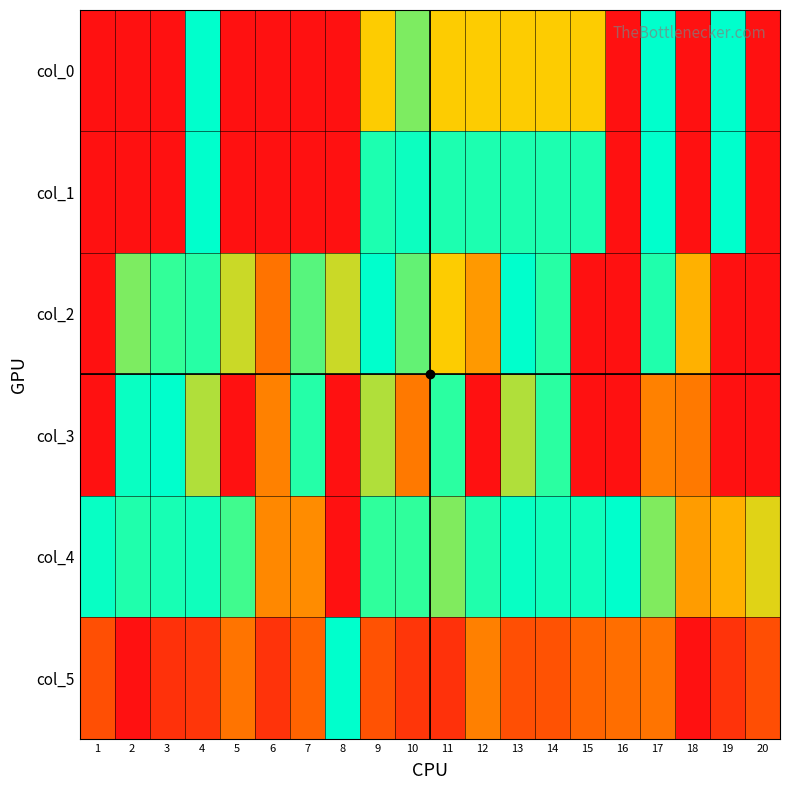

Reading left to right, what are all the values shown in this chart?

col_0: 1=0.0	2=0.0	3=0.0	4=1.0	5=0.0	6=0.0	7=0.0	8=0.0	9=0.5	10=0.7	11=0.5	12=0.5	13=0.5	14=0.5	15=0.5	16=0.0	17=1.0	18=0.0	19=1.0	20=0.0
col_1: 1=0.0	2=0.0	3=0.0	4=1.0	5=0.0	6=0.0	7=0.0	8=0.0	9=0.9	10=0.9	11=0.9	12=0.9	13=0.9	14=0.9	15=0.9	16=0.0	17=1.0	18=0.0	19=1.0	20=0.0
col_2: 1=0.0	2=0.7	3=0.8	4=0.8	5=0.6	6=0.3	7=0.7	8=0.6	9=1.0	10=0.7	11=0.5	12=0.4	13=1.0	14=0.8	15=0.0	16=0.0	17=0.8	18=0.4	19=0.0	20=0.0
col_3: 1=0.0	2=0.9	3=1.0	4=0.6	5=0.0	6=0.3	7=0.8	8=0.0	9=0.6	10=0.3	11=0.8	12=0.0	13=0.6	14=0.8	15=0.0	16=0.0	17=0.3	18=0.3	19=0.0	20=0.0
col_4: 1=1.0	2=0.8	3=0.9	4=0.9	5=0.7	6=0.3	7=0.3	8=0.0	9=0.8	10=0.8	11=0.7	12=0.8	13=1.0	14=0.9	15=0.9	16=1.0	17=0.7	18=0.4	19=0.4	20=0.5
col_5: 1=0.2	2=0.0	3=0.1	4=0.1	5=0.3	6=0.1	7=0.2	8=1.0	9=0.2	10=0.1	11=0.1	12=0.3	13=0.2	14=0.2	15=0.2	16=0.3	17=0.3	18=0.0	19=0.1	20=0.2